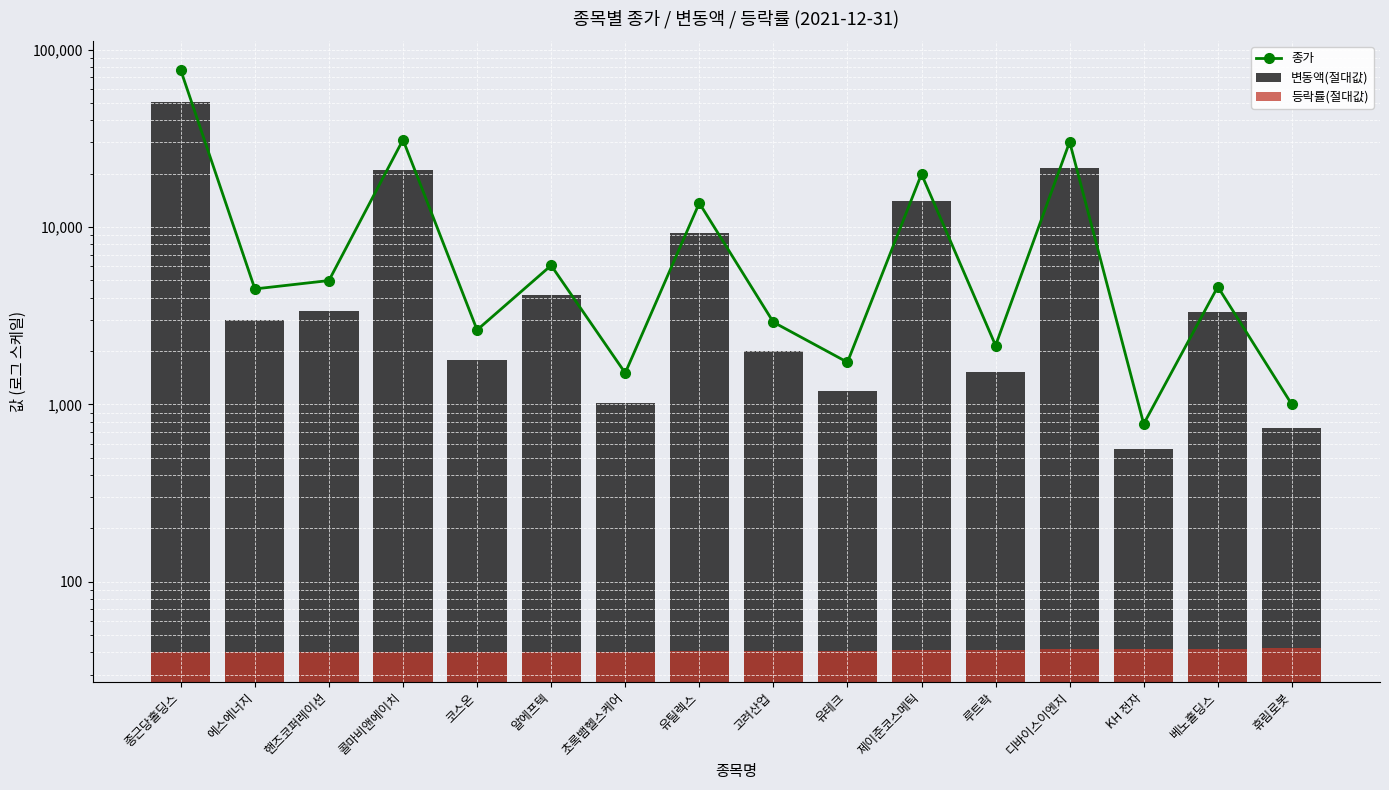

What is the total value across all series at 핸즈코퍼레이션?

8380.1